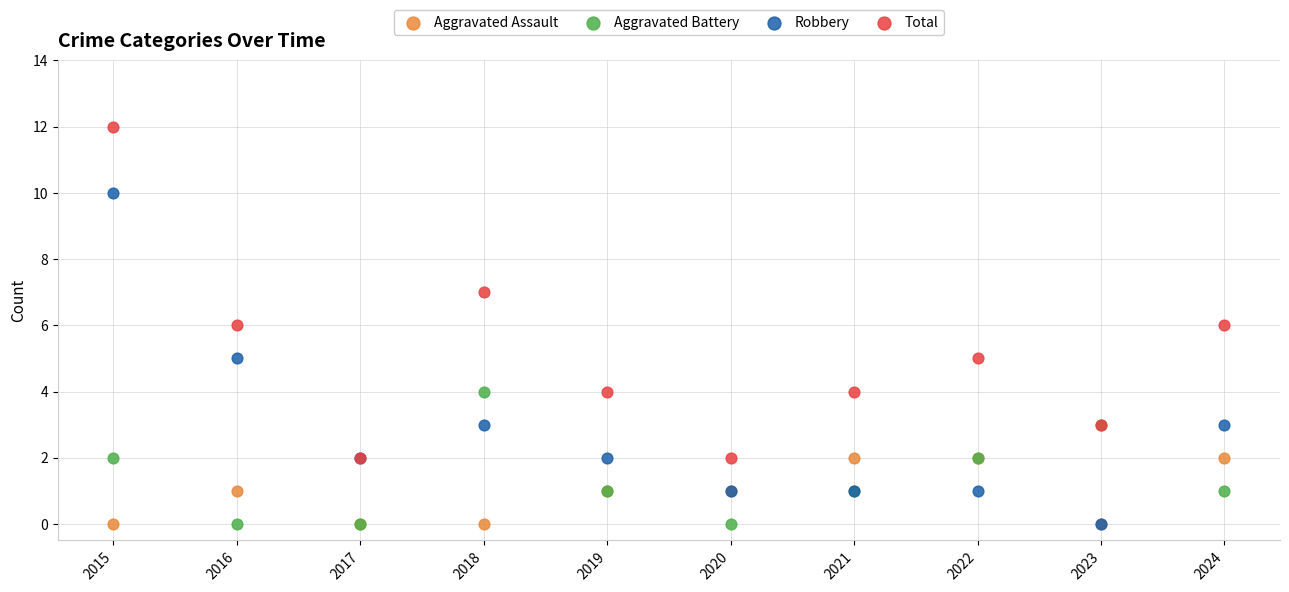

What are all the series names shown in the legend?

Aggravated Assault, Aggravated Battery, Robbery, Total